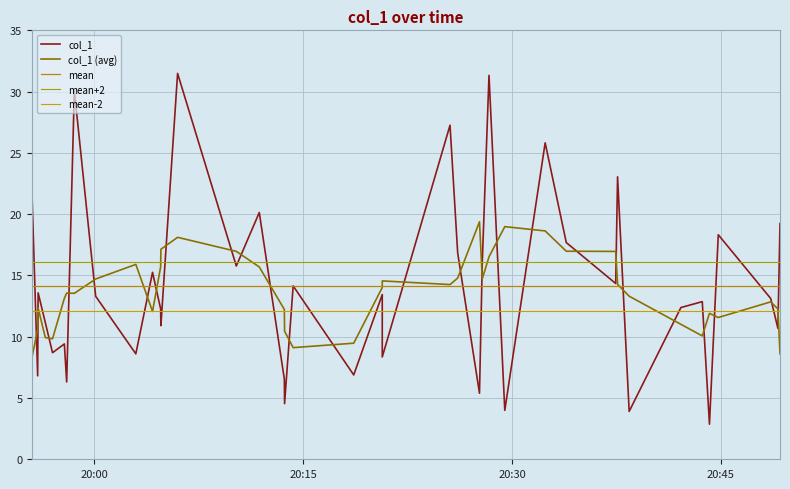

What is the difference between the values at 2019-03-31 20:29:29 and 2019-03-31 19:55:56?

2.8